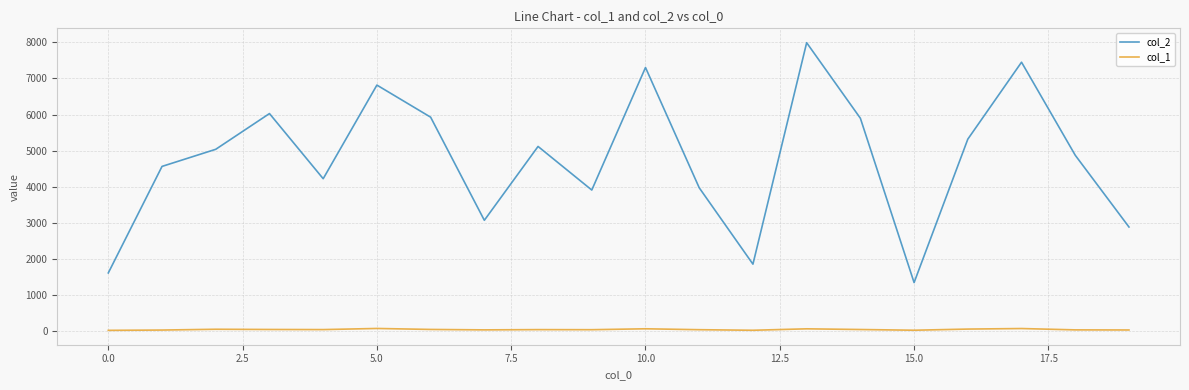

In col_2, how many points are lower than both neighbors (excluding endpoints)?

5